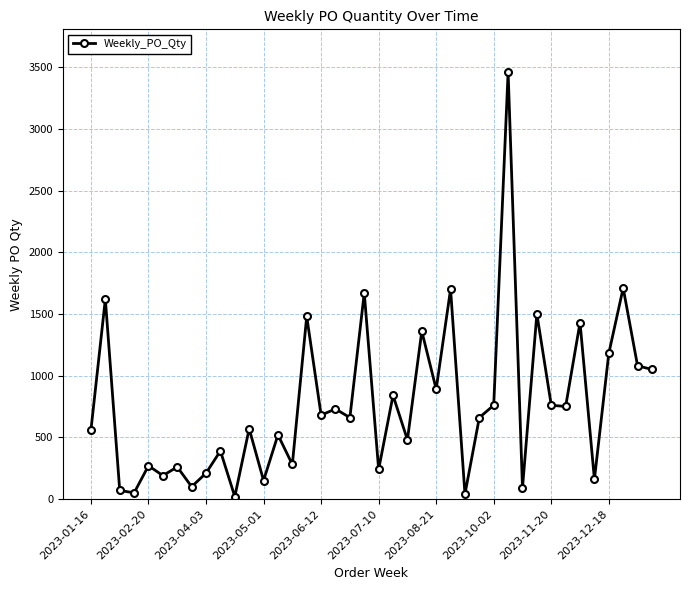

True or false: there are more than 2 points higher than both neighbors.

True